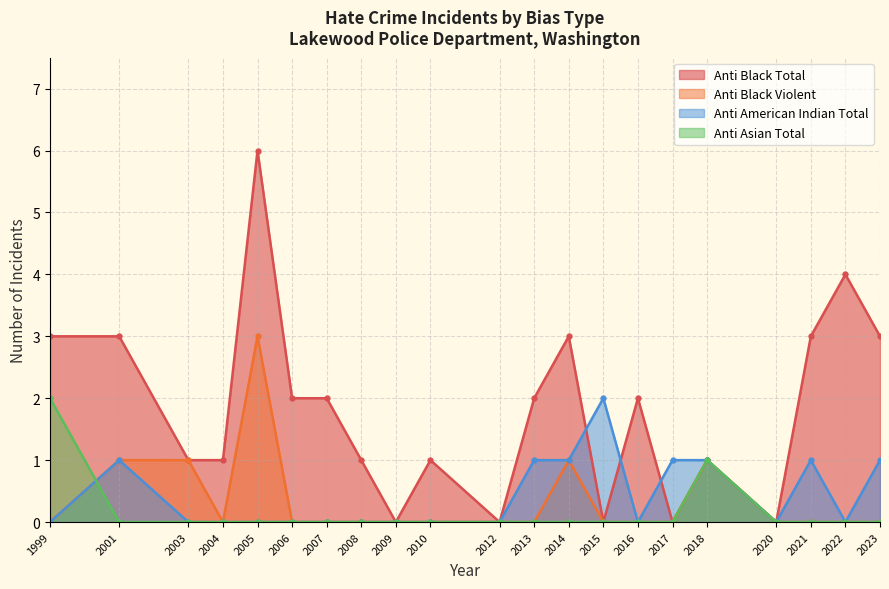

True or false: Anti Asian Total has more than 0 interior local peaks.

True